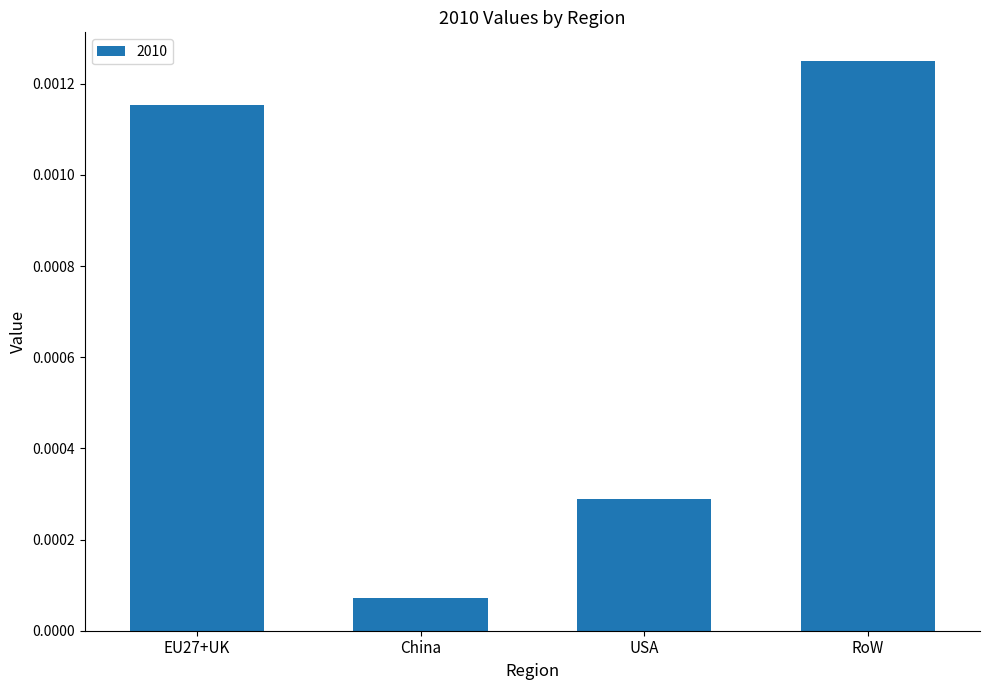

At which label is the value closest to 0?

China